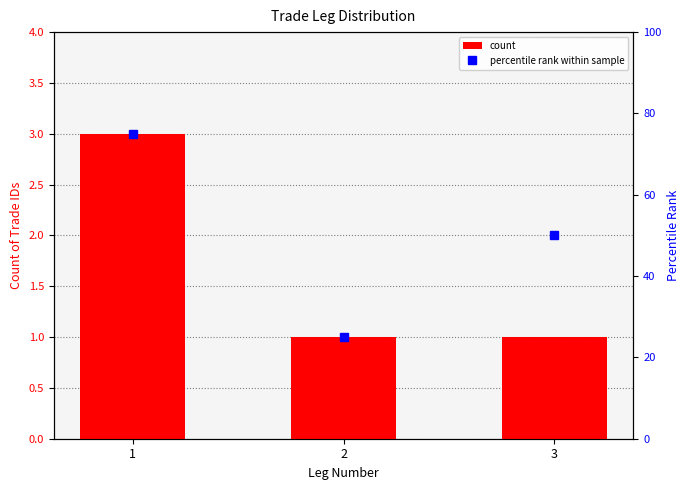

Reading left to right, transcribe all the data shown in this chart.

count: 1=3	2=1	3=1
percentile rank within sample: 1=75	2=25	3=50